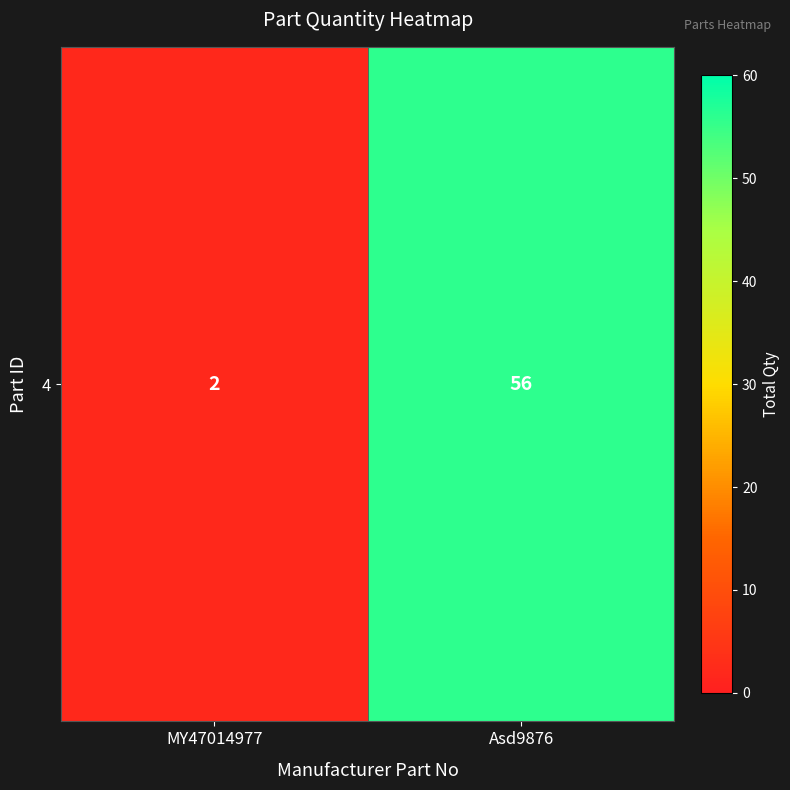

Read the value at Asd9876.

56